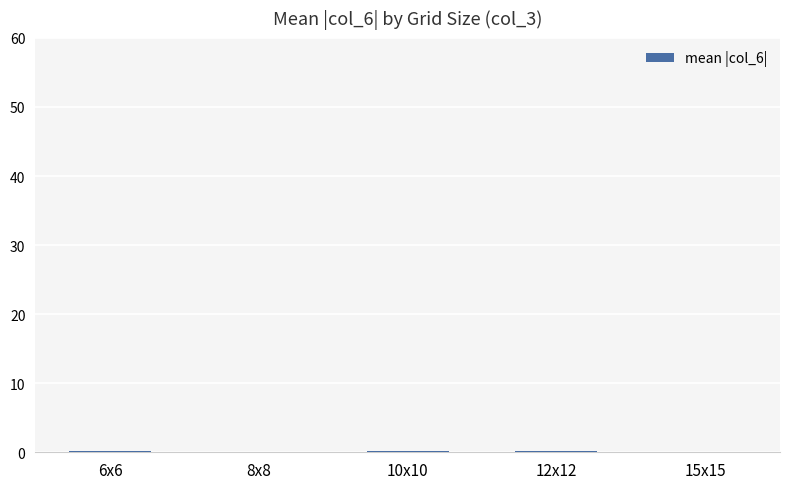

True or false: the data shows 0.1 at 15x15.

True